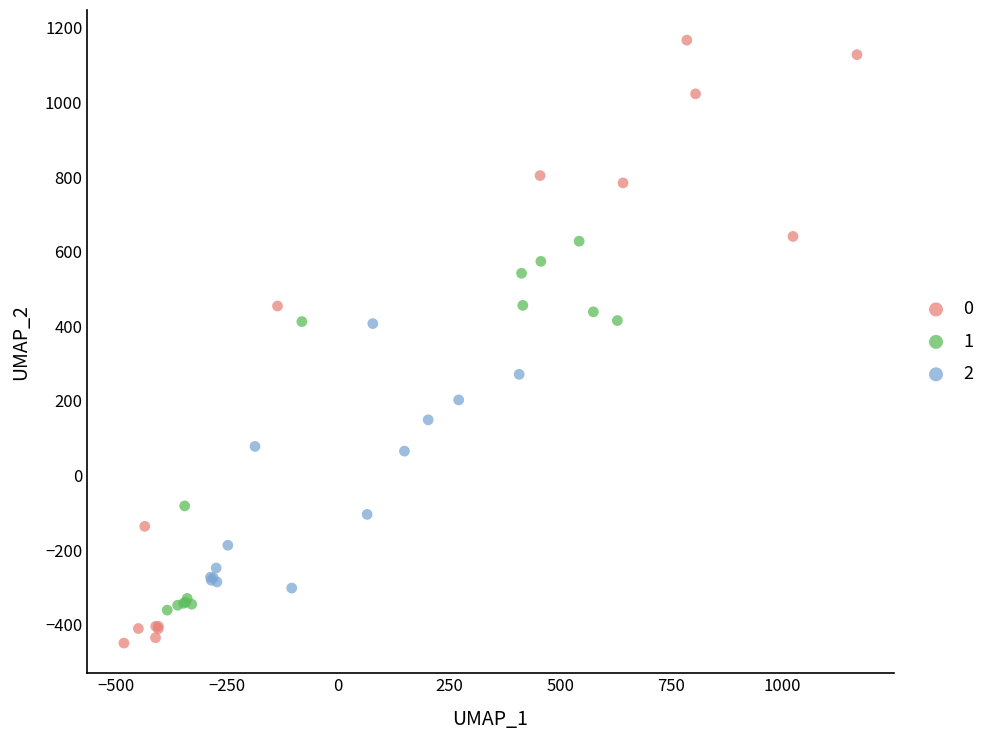

What are all the series names shown in the legend?

0, 1, 2